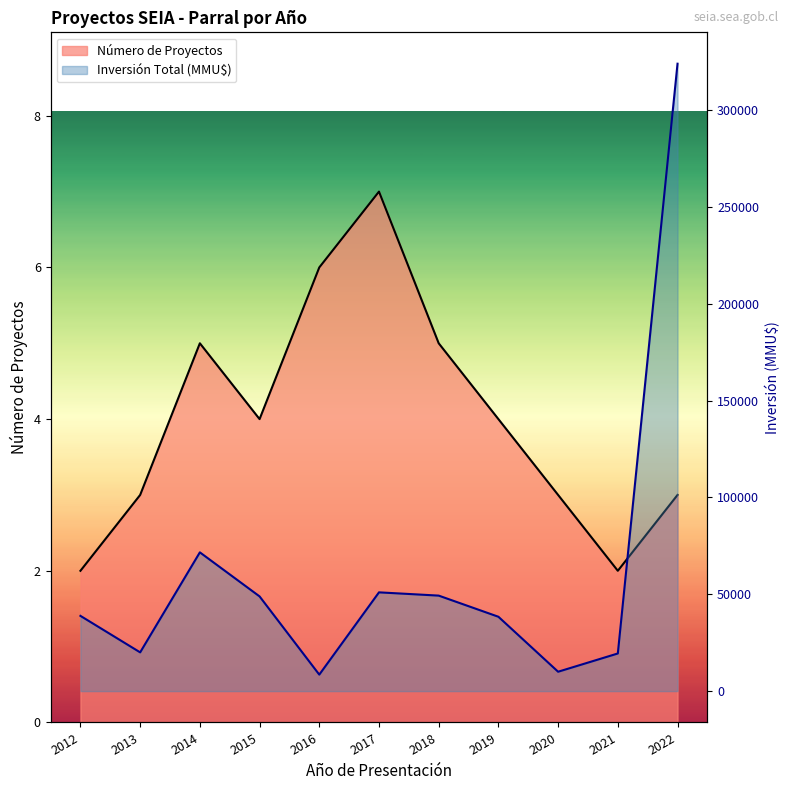

Reading left to right, list all the values displayed in this chart.

Número de Proyectos: 2012=2	2013=3	2014=5	2015=4	2016=6	2017=7	2018=5	2019=4	2020=3	2021=2	2022=3
Inversión Total (MMU$): 2012=38850	2013=20000	2014=71656	2015=48905	2016=8503	2017=51000	2018=49313	2019=38393	2020=10000	2021=19425	2022=324020